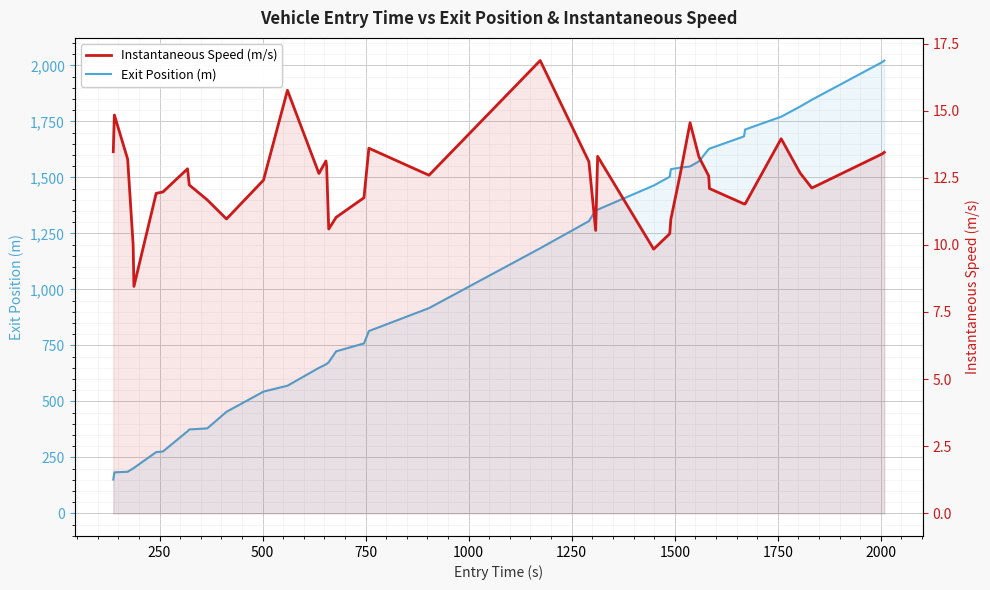

Reading left to right, transcribe all the data shown in this chart.

Exit Position (m): 150.9	183.0	185.6	200.7	203.0	273.3	276.1	366.2	374.5	379.3	453.3	543.5	569.8	649.5	665.2	666.9	674.8	723.3	758.6	813.8	916.2	1183.5	1304.6	1353.4	1355.9	1463.5	1502.8	1536.4	1543.3	1548.7	1571.6	1626.0	1628.1	1682.8	1713.6	1770.8	1816.0	1846.5	2014.9	2021.6
Instantaneous Speed (m/s): 13.5	14.8	13.2	10.0	8.5	11.9	12.0	12.8	12.2	11.7	11.0	12.4	15.8	12.7	13.1	12.9	10.6	11.0	11.8	13.6	12.6	16.9	13.1	10.5	13.3	9.8	10.4	10.9	12.6	14.6	13.3	12.6	12.1	11.5	11.5	14.0	12.7	12.1	13.4	13.4